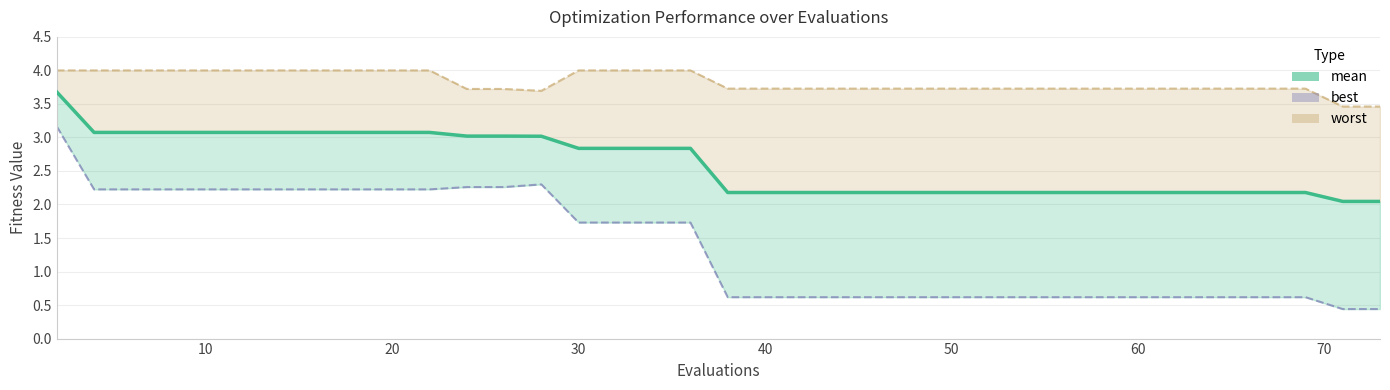

What is the smallest value displayed?

0.4